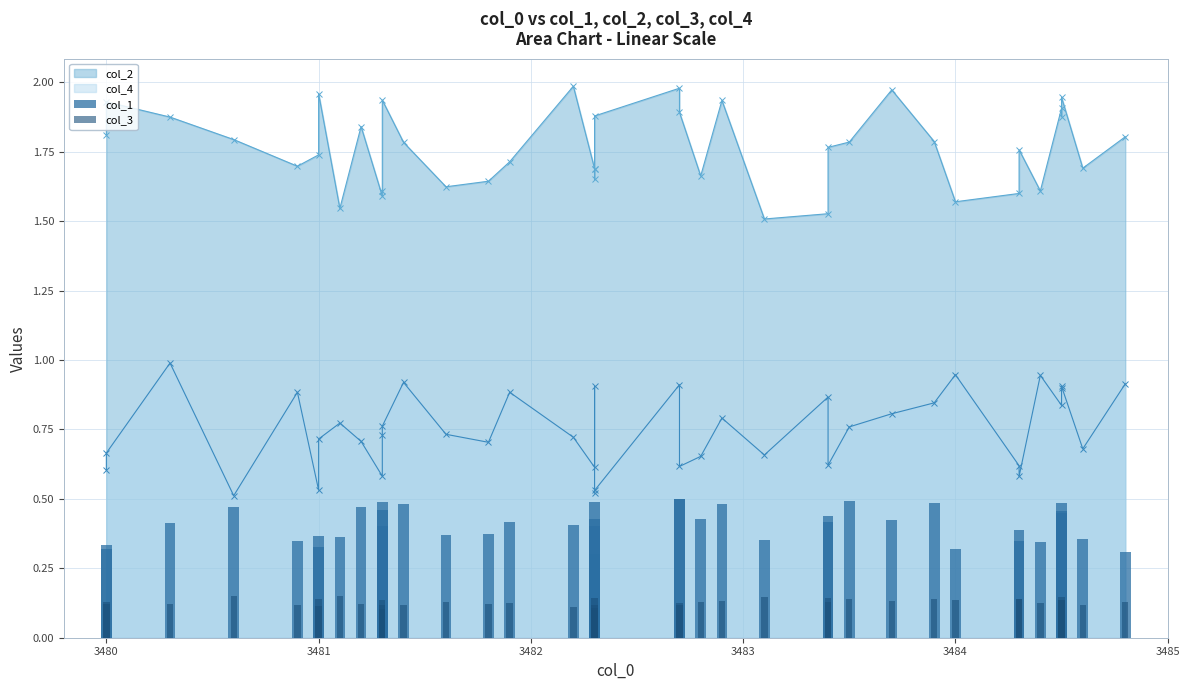

At how many categories does at least one series exceed 0?

40